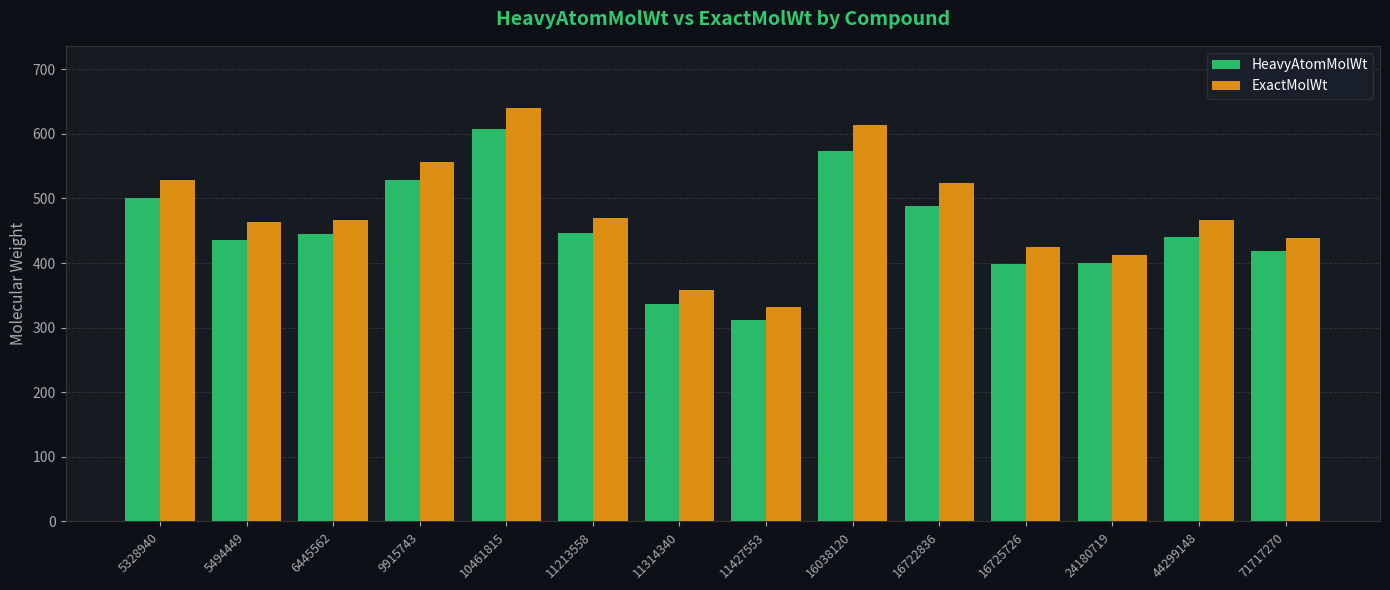

What is the minimum value shown in the chart?

312.2